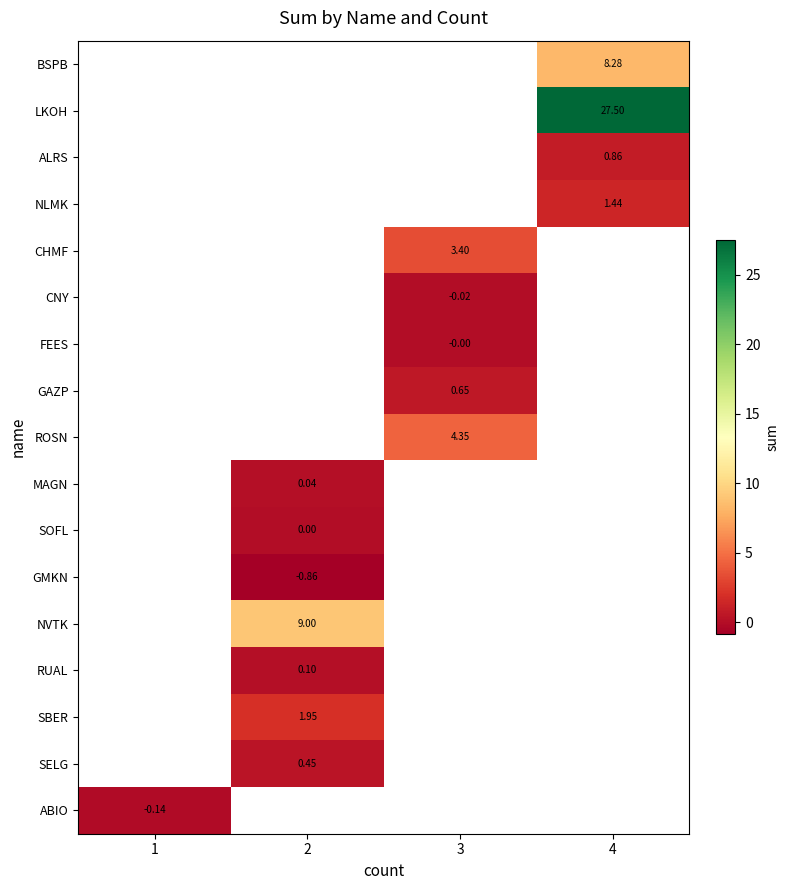

At which category does the chart reach its minimum across all series?

2